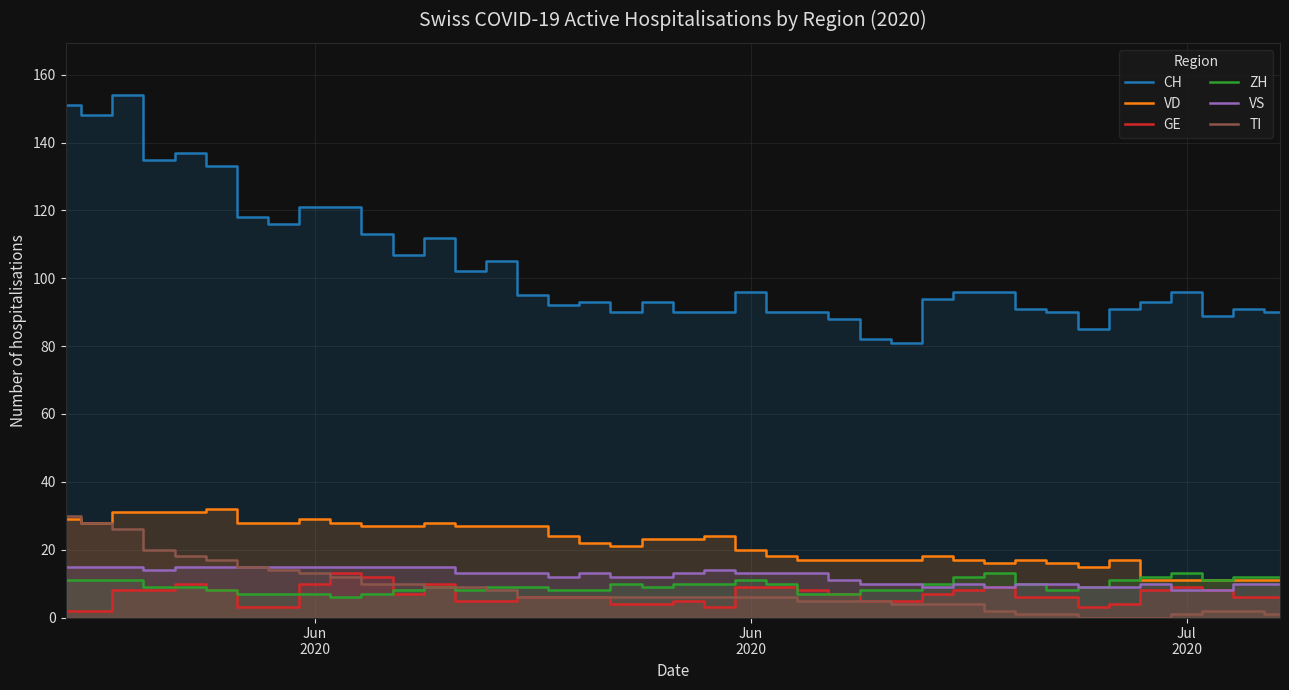

True or false: VD has more than 2 interior local peaks.

True